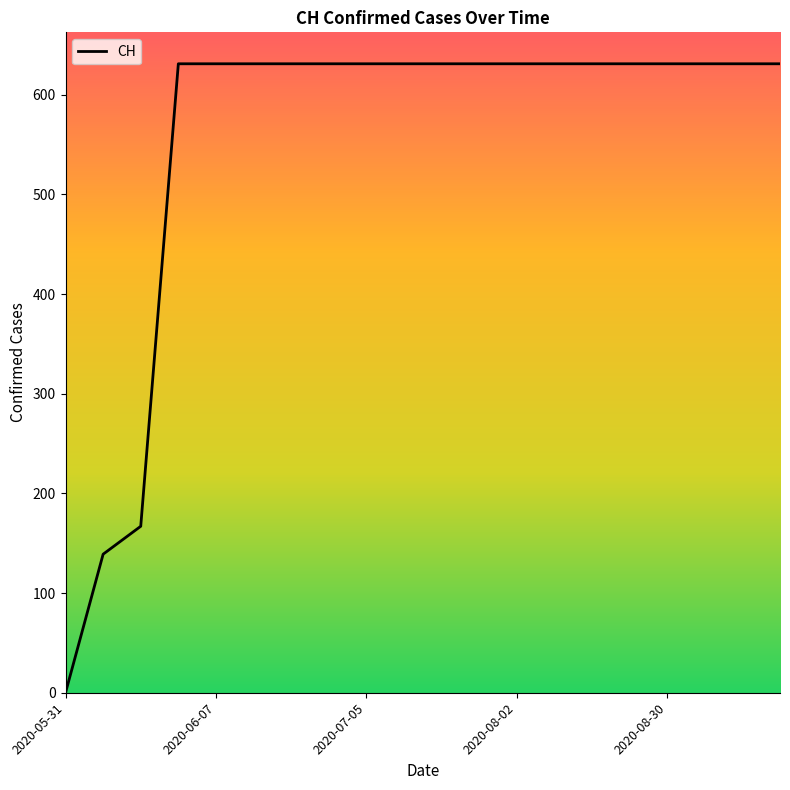

What is the maximum value shown in the chart?

631